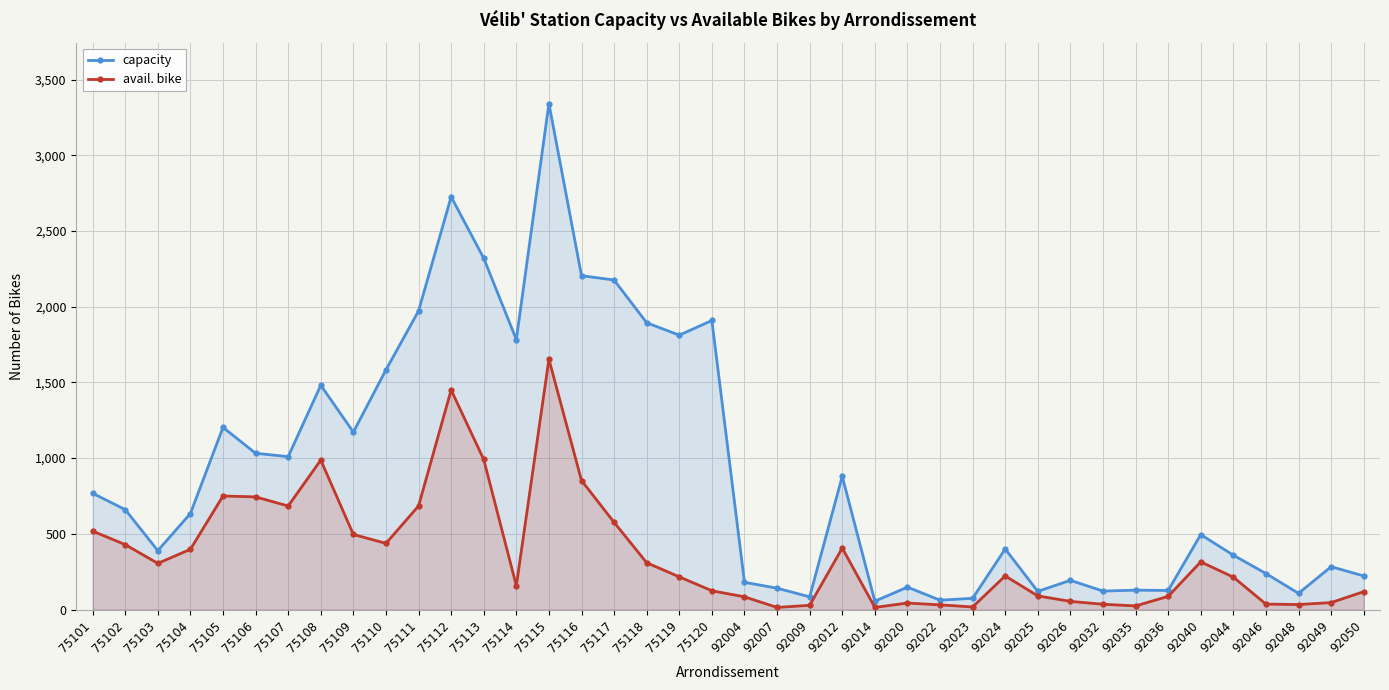

Reading left to right, extract all data points from this chart.

capacity: 75101=768	75102=660	75103=389	75104=634	75105=1203	75106=1032	75107=1010	75108=1481	75109=1172	75110=1583	75111=1972	75112=2726	75113=2320	75114=1783	75115=3342	75116=2205	75117=2176	75118=1894	75119=1812	75120=1909	92004=180	92007=141	92009=84	92012=880	92014=55	92020=148	92022=62	92023=74	92024=400	92025=120	92026=193	92032=122	92035=128	92036=126	92040=495	92044=359	92046=238	92048=107	92049=283	92050=222
avail. bike: 75101=518	75102=429	75103=305	75104=398	75105=750	75106=744	75107=684	75108=987	75109=496	75110=437	75111=684	75112=1450	75113=991	75114=157	75115=1653	75116=852	75117=576	75118=309	75119=216	75120=124	92004=84	92007=14	92009=28	92012=406	92014=14	92020=43	92022=31	92023=17	92024=222	92025=90	92026=54	92032=35	92035=24	92036=87	92040=315	92044=214	92046=36	92048=33	92049=46	92050=118